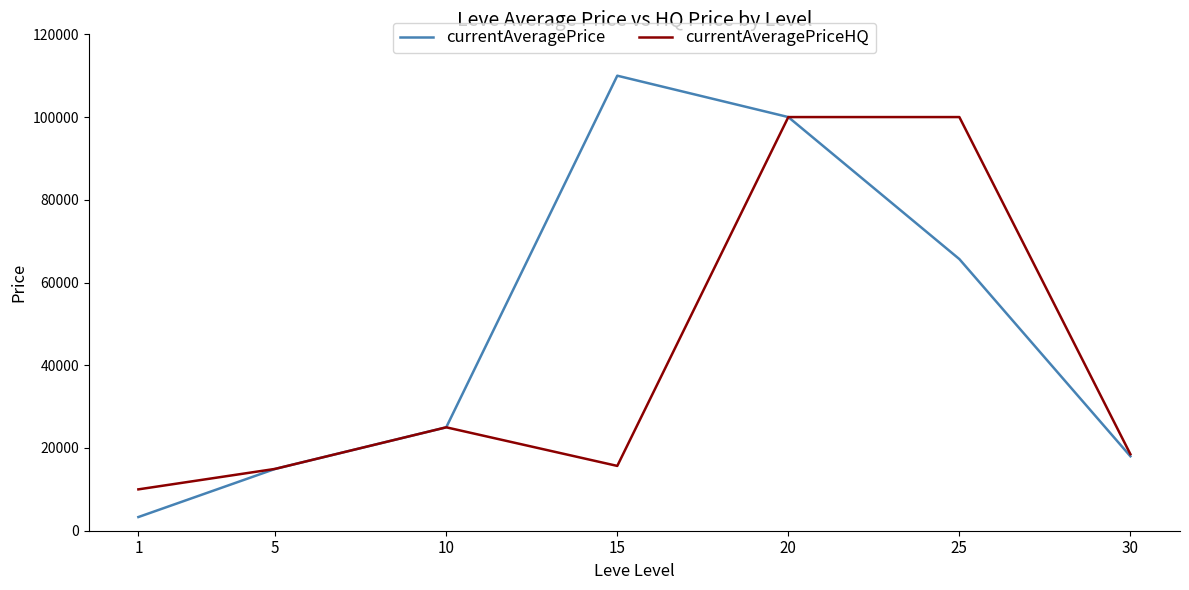

List the series in order of their peak value, lowest first.

currentAveragePriceHQ, currentAveragePrice